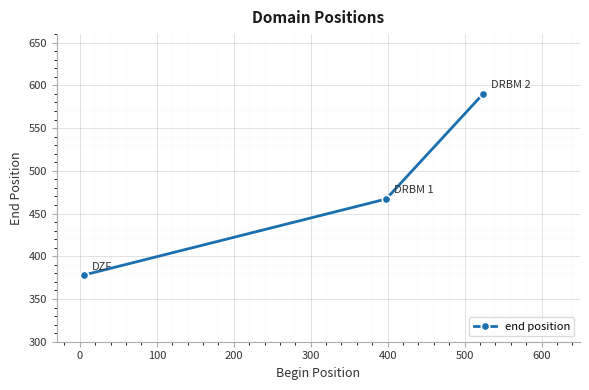

What is the value of the 3rd point from the left?

590